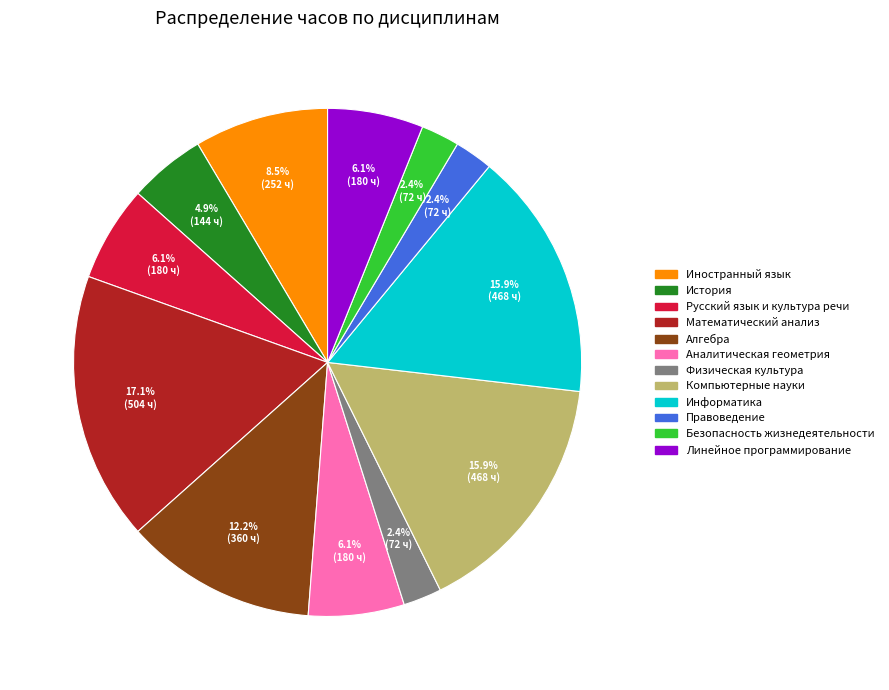

What is the total percentage of Безопасность жизнедеятельности and Аналитическая геометрия?

8.5%